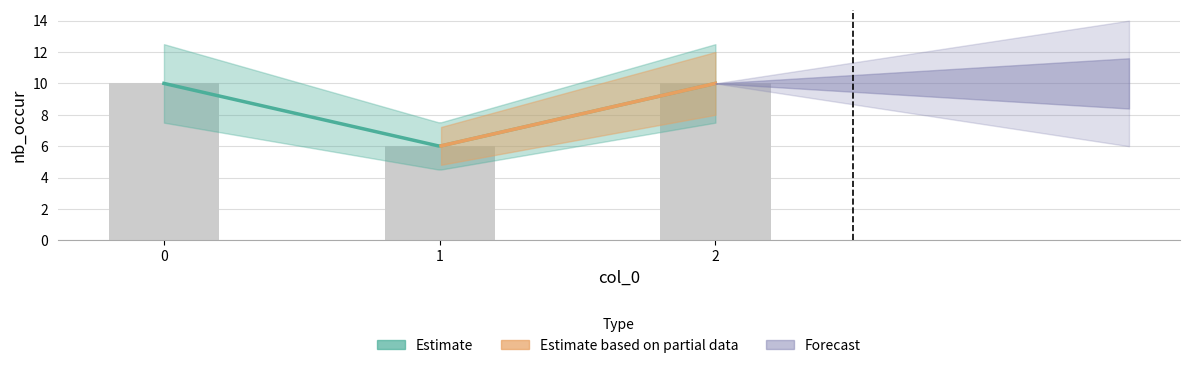

What value does the data have at 2?

10